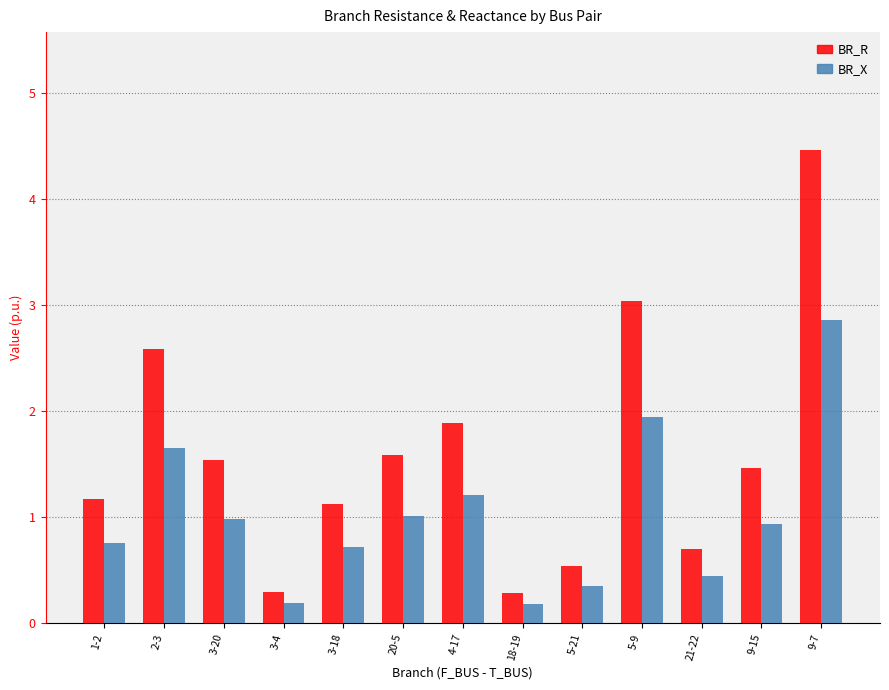

What is the spread (max minus min) of values at 2-3?

0.9